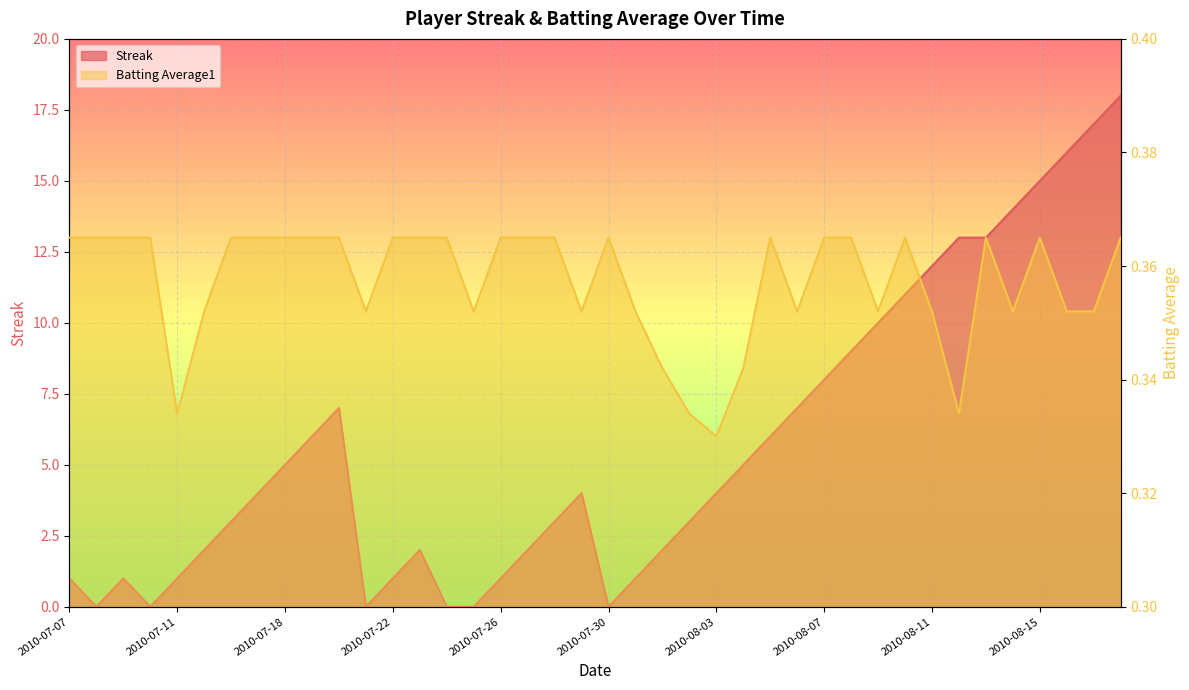

What is the sum of the Batting Average1 values at 2010-08-13 and 2010-08-07?

0.7